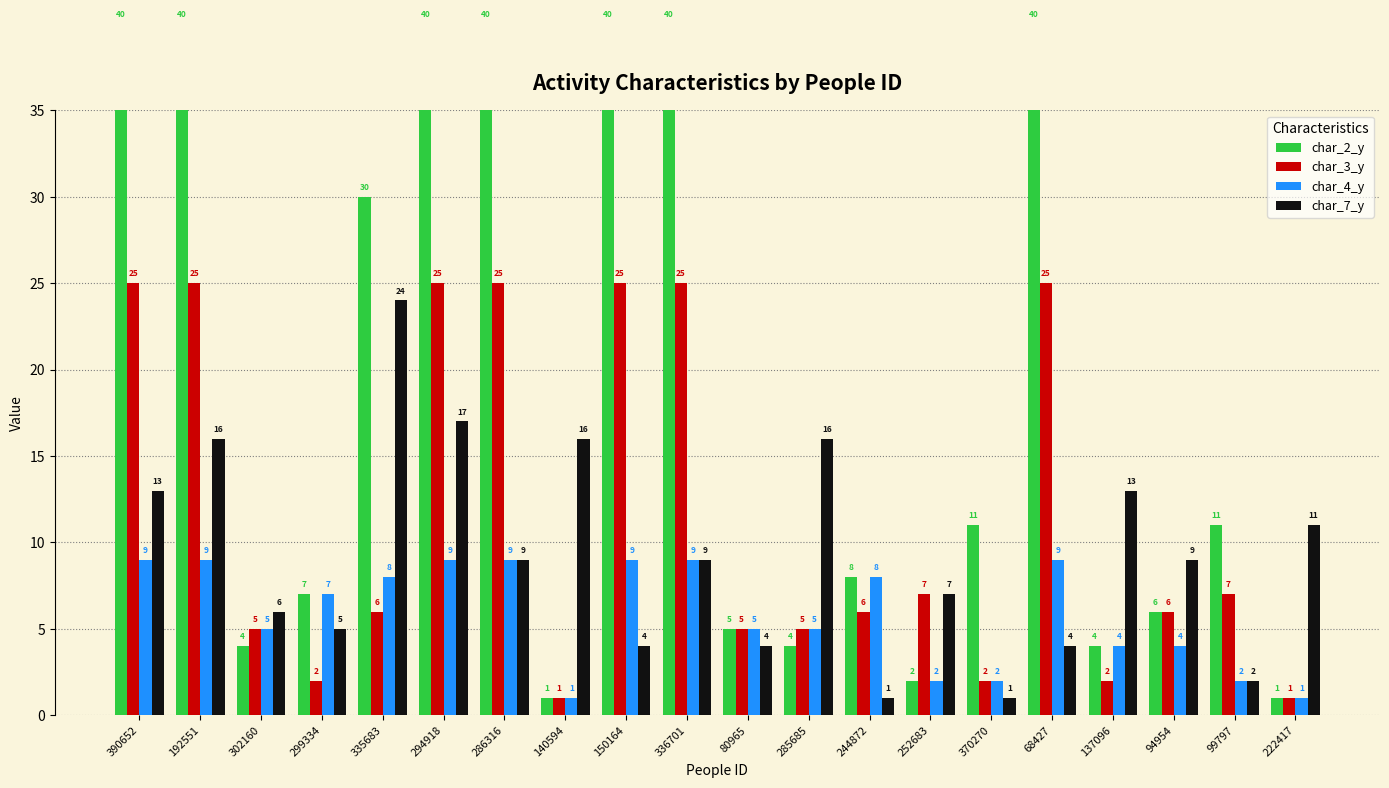

What is the minimum value shown in the chart?

1